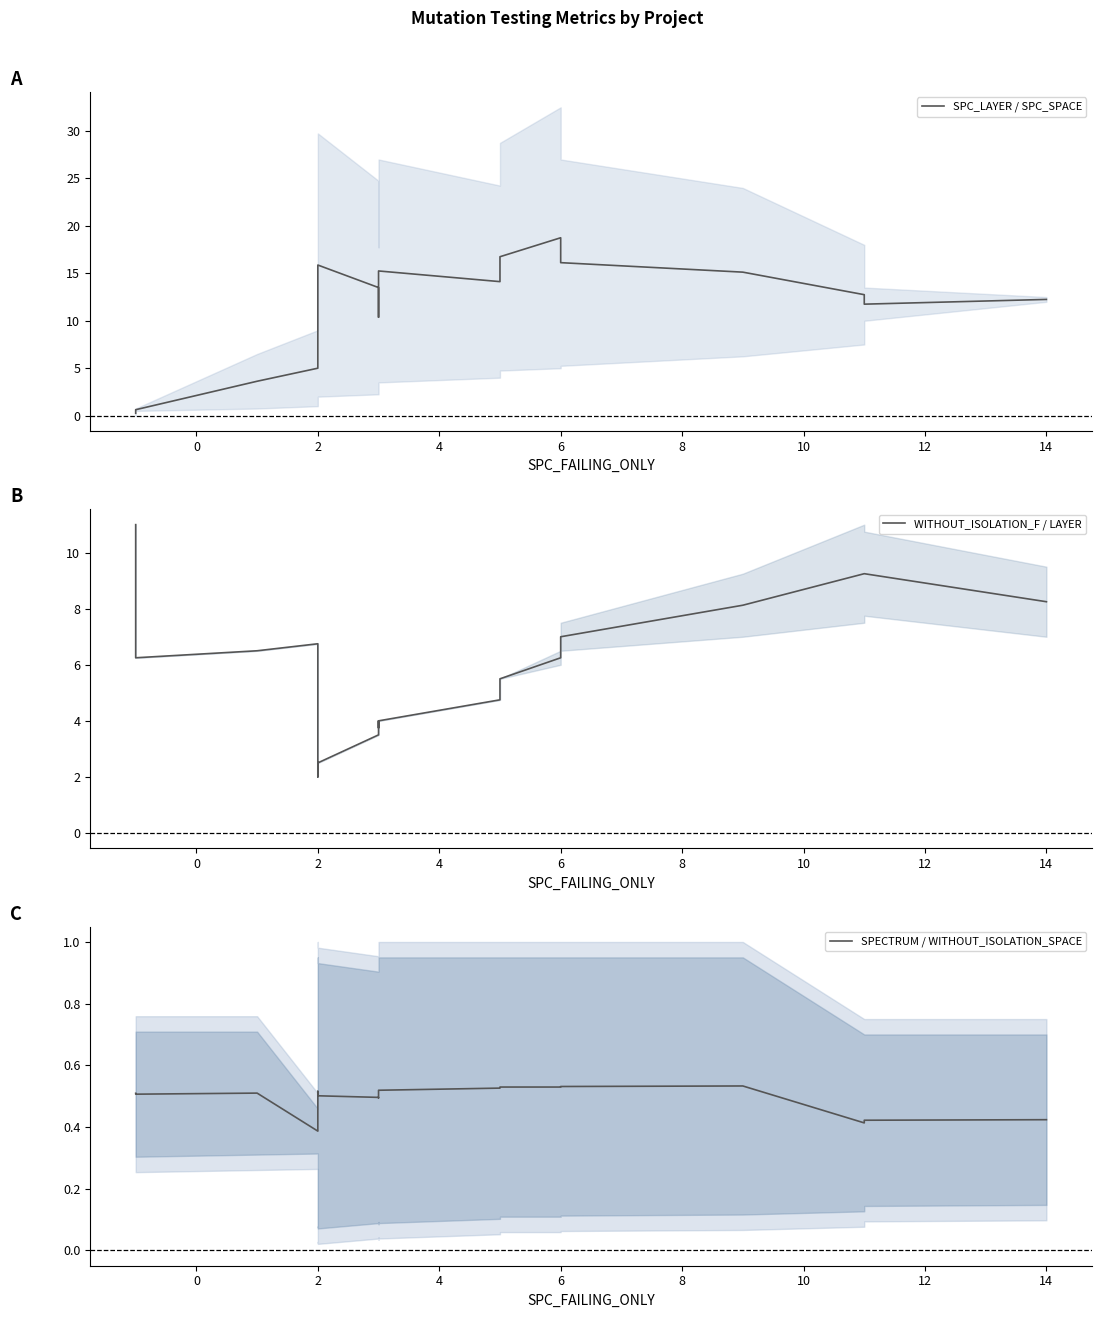

Reading left to right, what are all the values shown in this chart?

SPC_LAYER / SPC_SPACE: 0.2	0.6	3.6	5.0	9.2	11.6	12.6	14.1	14.8	15.1	15.9	13.5	13.4	12.9	10.4	15.2	14.1	16.8	18.8	16.1	15.1	12.8	11.8	12.2
WITHOUT_ISOLATION_F / LAYER: 11.0	6.2	6.5	6.8	2.2	2.2	2.2	2.2	2.0	2.0	2.5	3.5	3.8	4.0	3.8	4.0	4.8	5.5	6.2	7.0	8.1	9.2	9.2	8.2
SPECTRUM / WITHOUT_ISOLATION_SPACE: 0.5	0.5	0.5	0.4	0.4	0.4	0.4	0.5	0.5	0.5	0.5	0.5	0.5	0.5	0.5	0.5	0.5	0.5	0.5	0.5	0.5	0.4	0.4	0.4